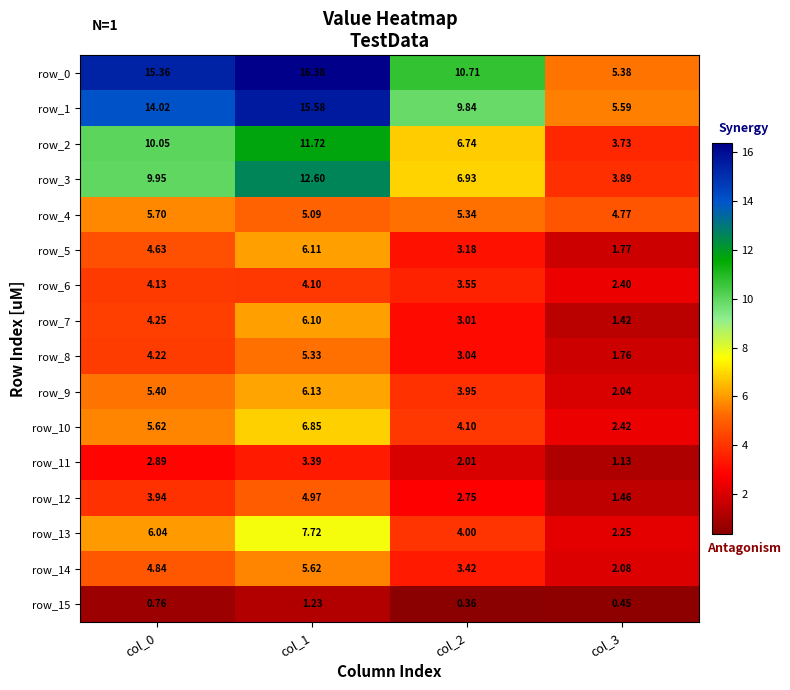

Read the row_13 value at col_2.

4.0